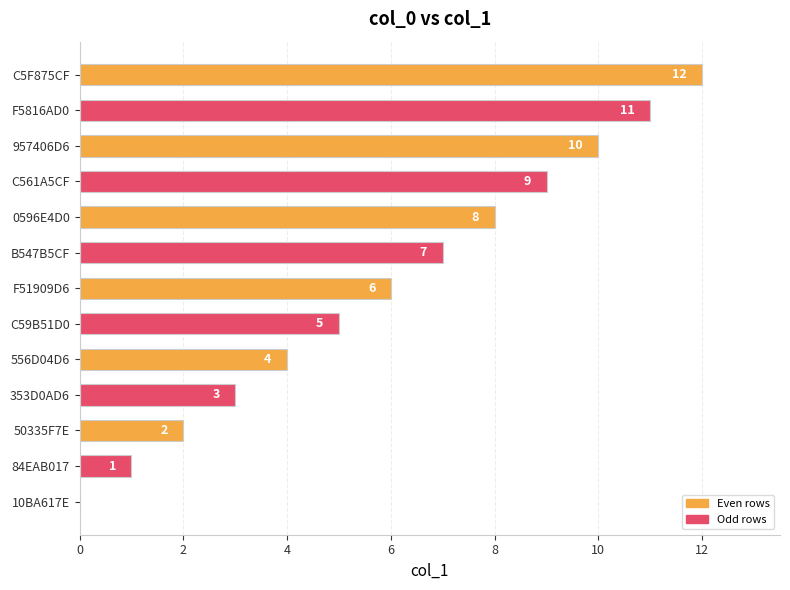

True or false: the data shows 2 at 50335F7E.

True